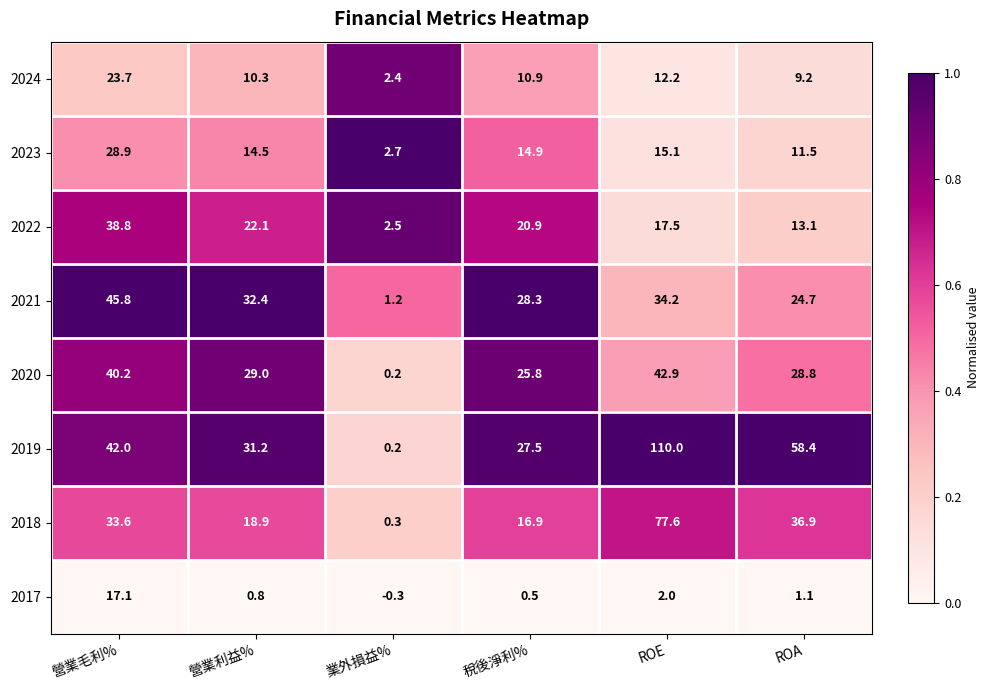

What is the total value across all series at 營業利益%?

159.2